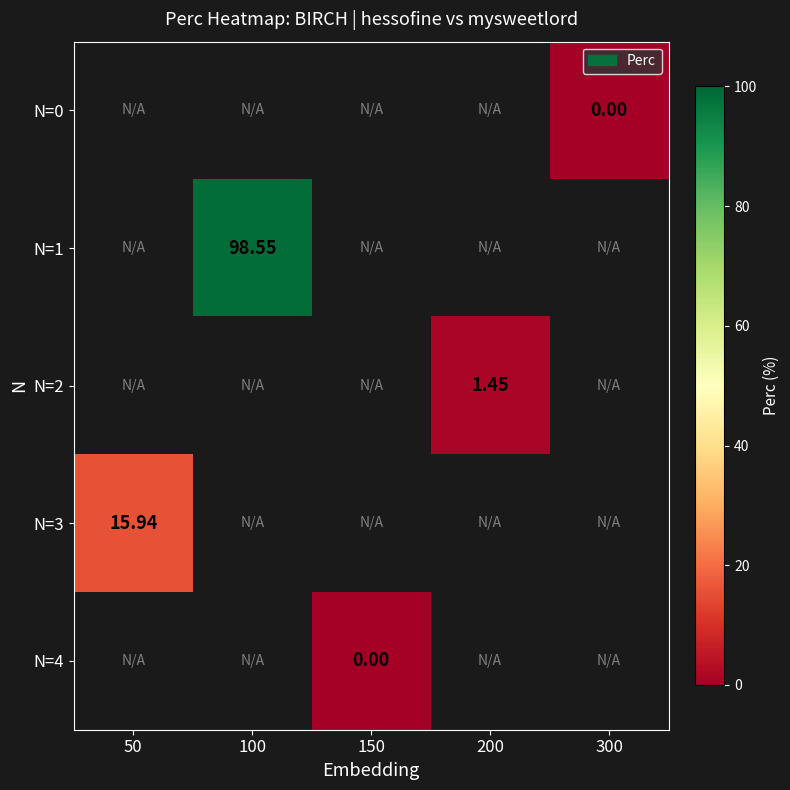

Which category has the highest value across all series?

100